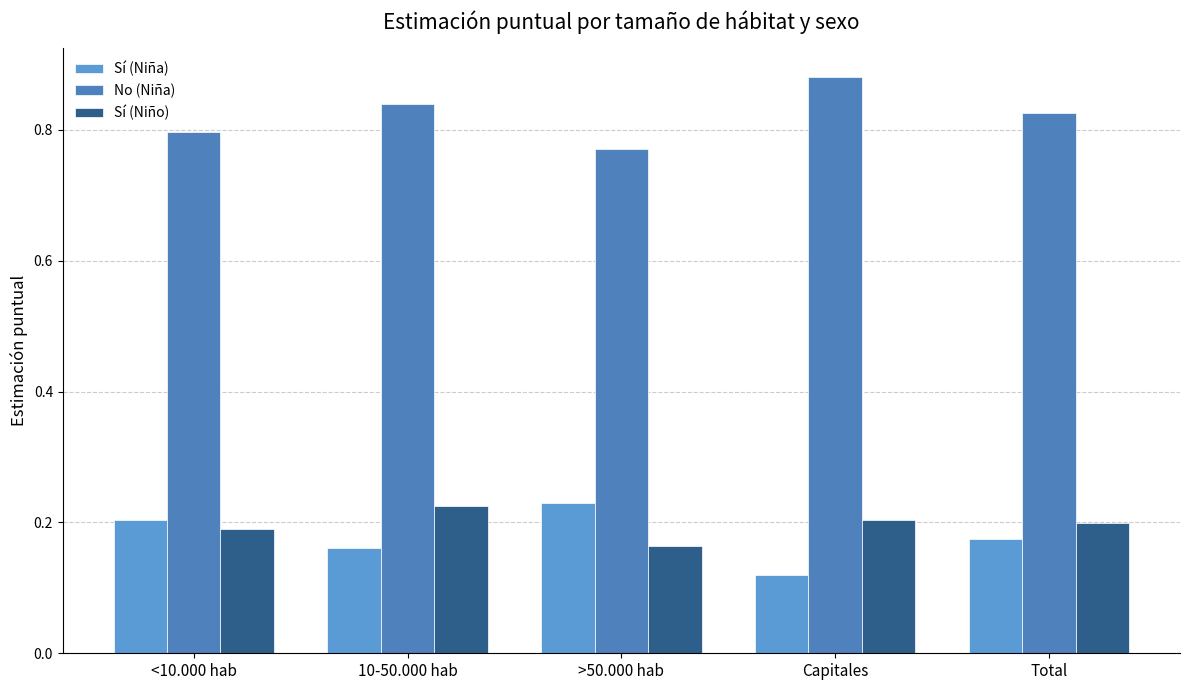

What is the average value of the Sí (Niña) series?

0.2